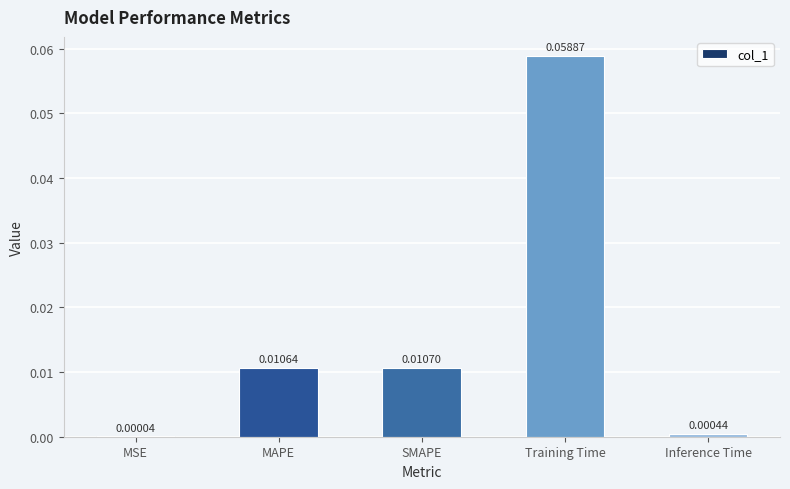

How many distinct data groups are displayed?

1